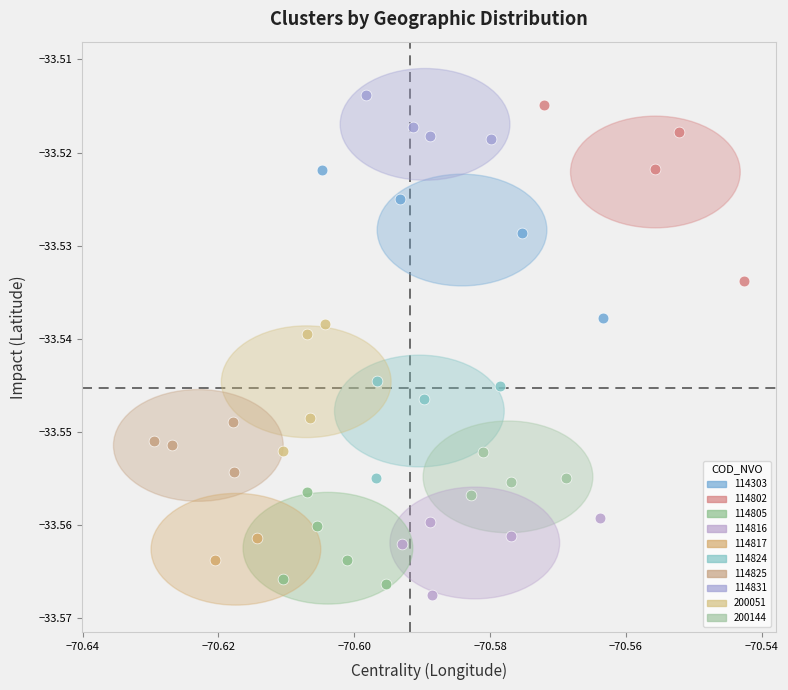

Which series has the largest Y range (max minus min)?

114802